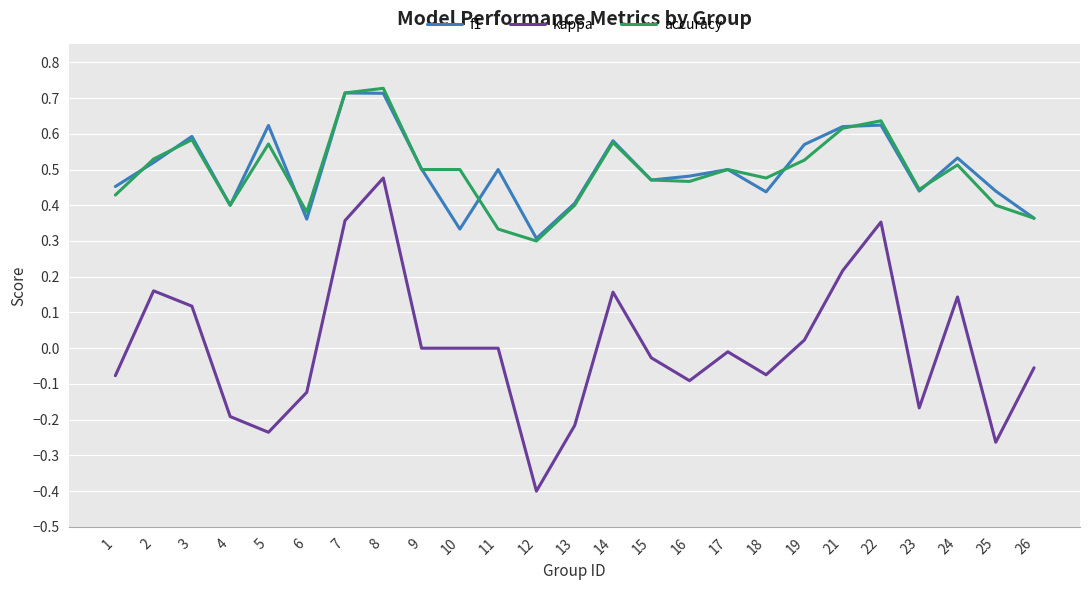

Rank the series at 10 from highest to lowest value.

accuracy, f1, kappa